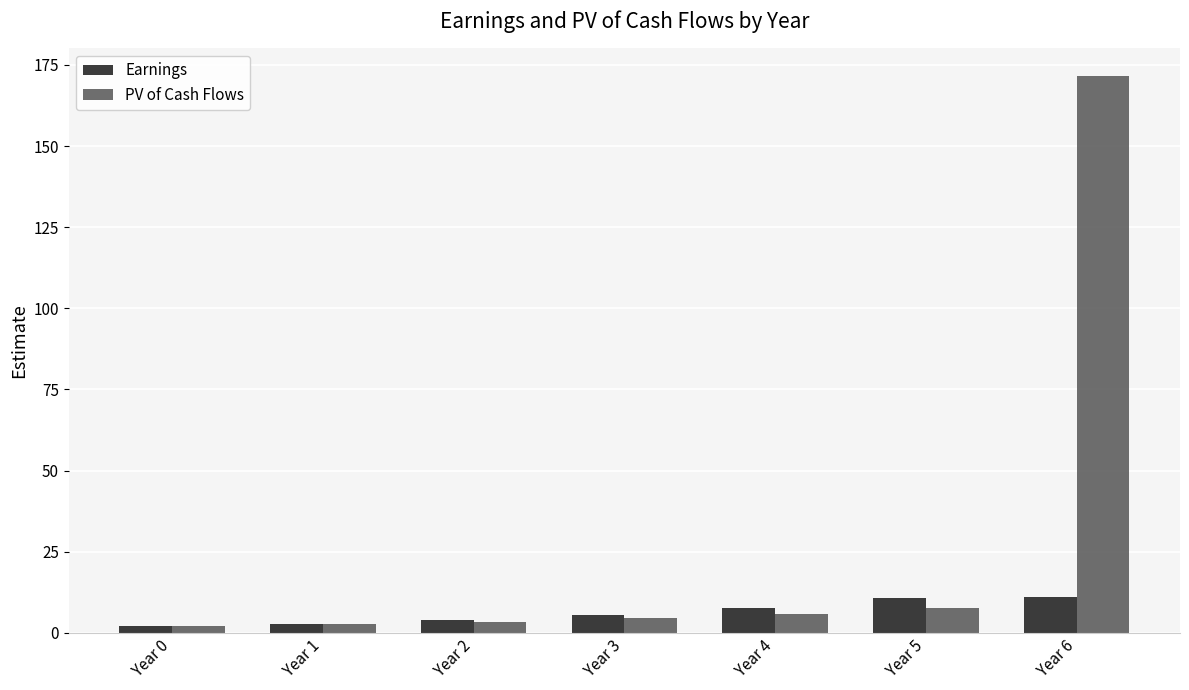

Which series has the largest total across all categories?

PV of Cash Flows